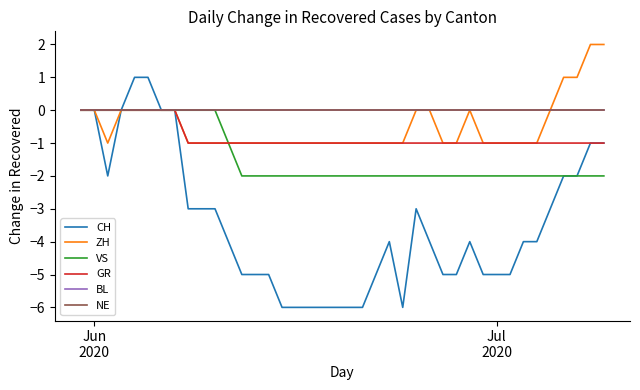

Does the chart have visible grid lines?

No